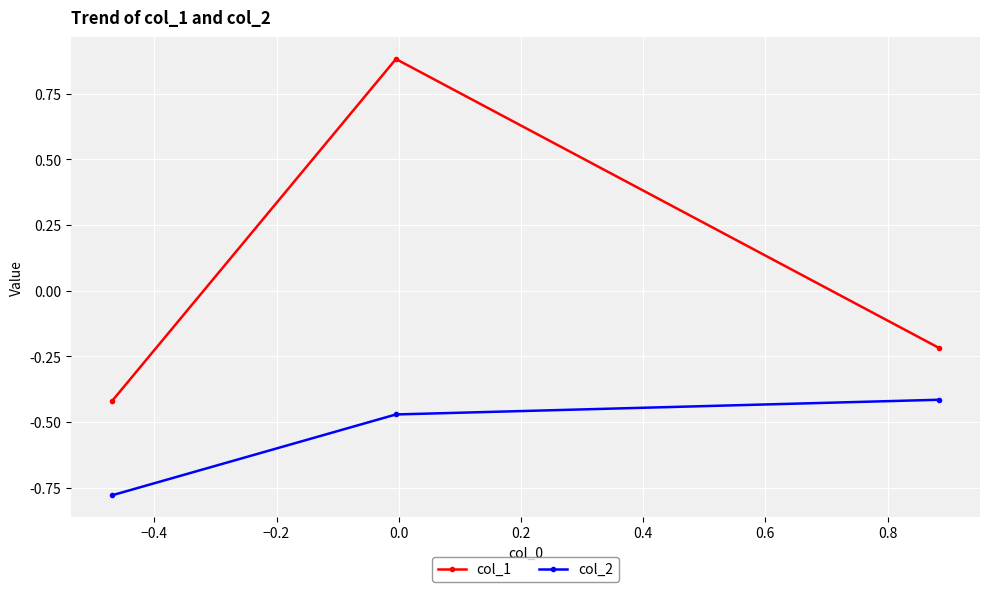

What are all the series names shown in the legend?

col_1, col_2